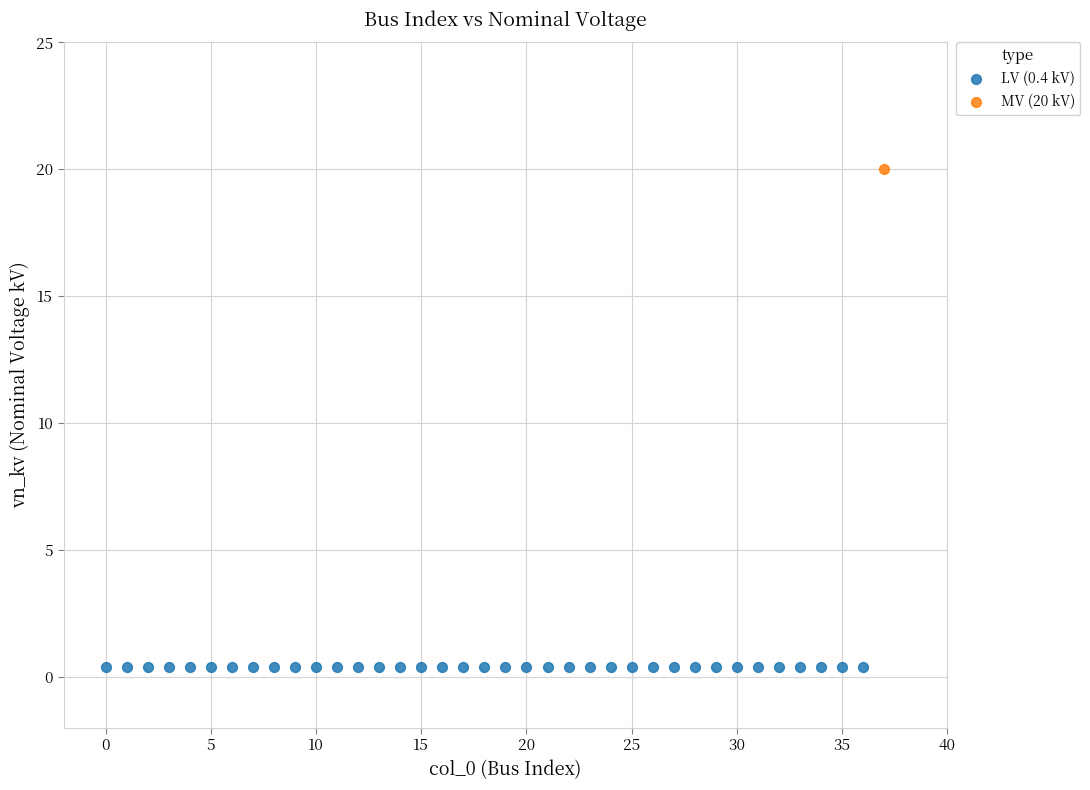

What are all the series names shown in the legend?

LV (0.4 kV), MV (20 kV)